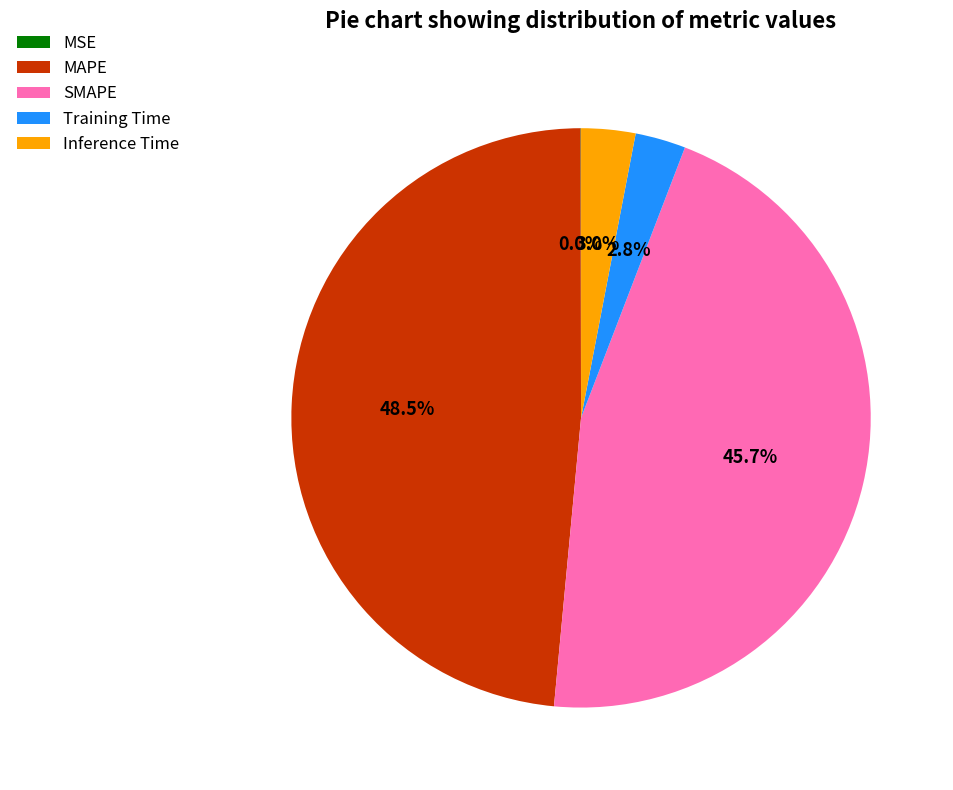

Between MAPE and SMAPE, which is larger?

MAPE